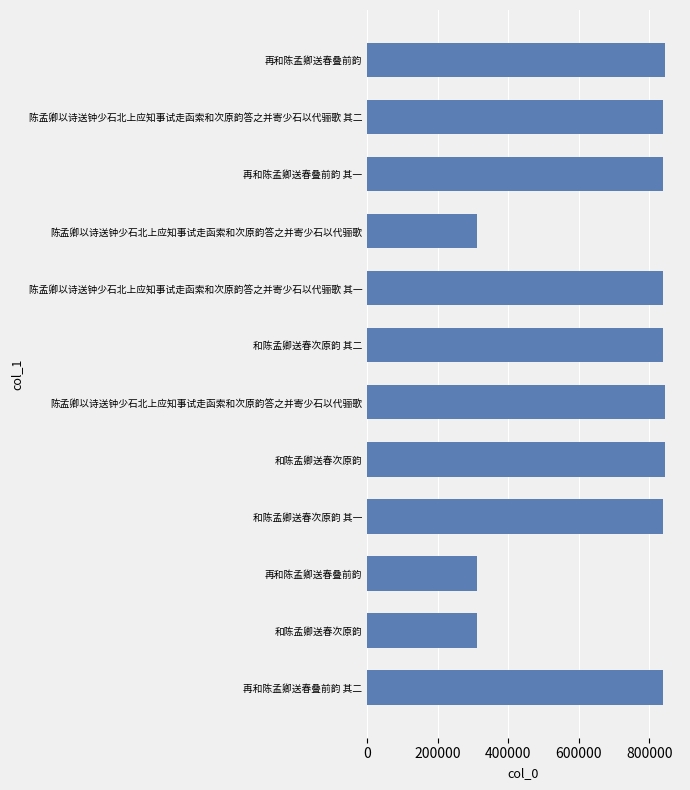

How many values are below 837372?

6